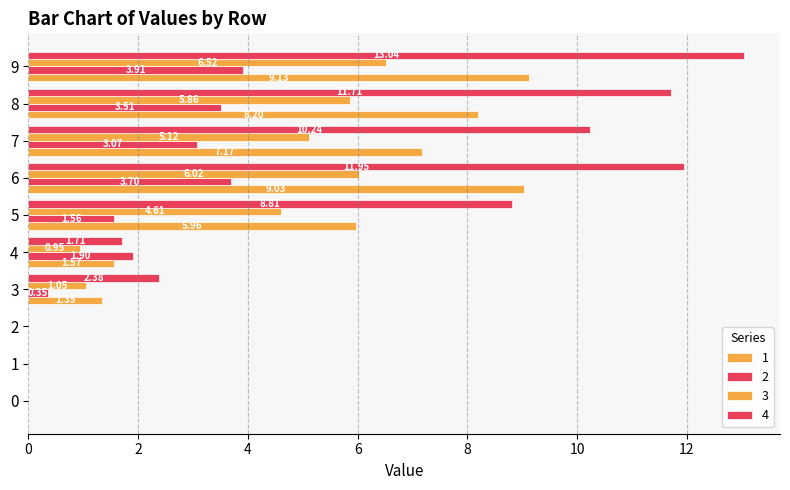

What is the difference between the maximum and minimum values in the 4 series?

13.0